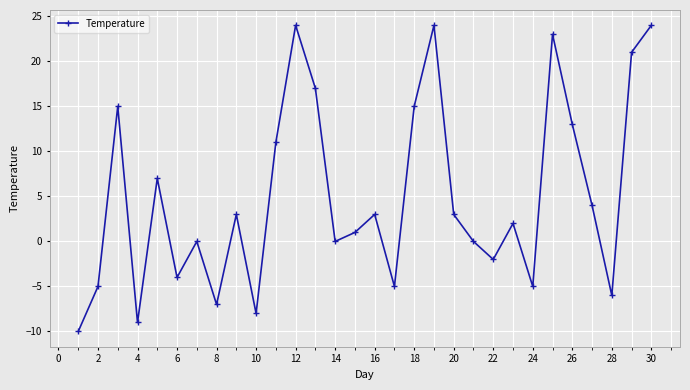

Reading left to right, what are all the values shown in this chart?

-10	-5	15	-9	7	-4	0	-7	3	-8	11	24	17	0	1	3	-5	15	24	3	0	-2	2	-5	23	13	4	-6	21	24